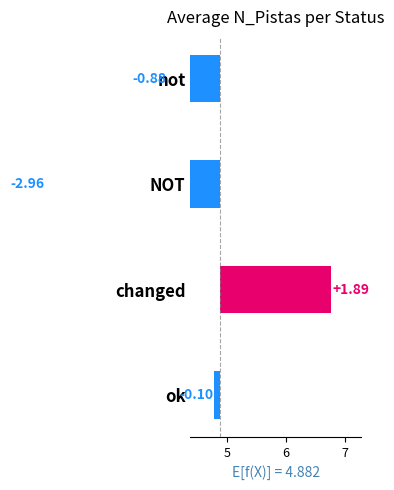

How many categories are shown in the chart?

4